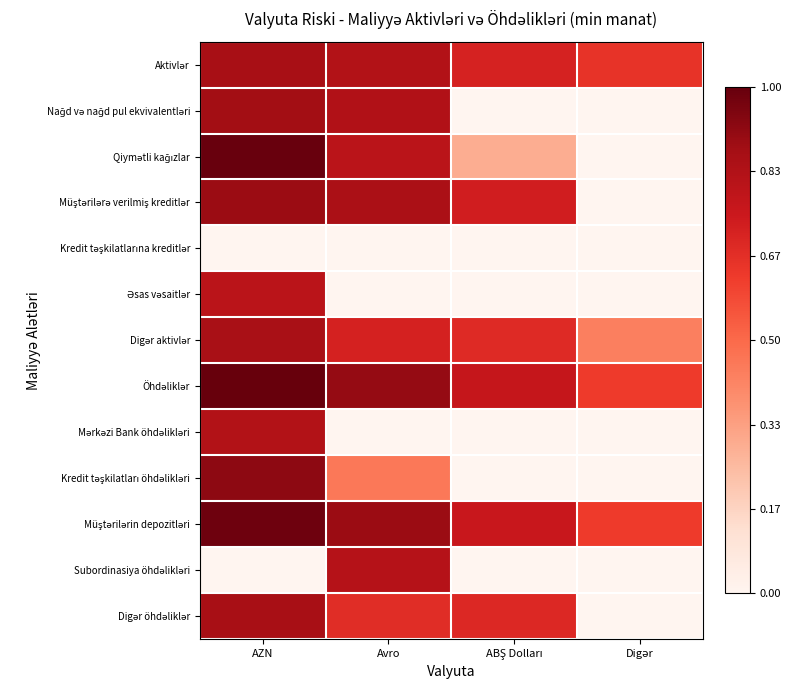

At how many categories does at least one series exceed 0?

4